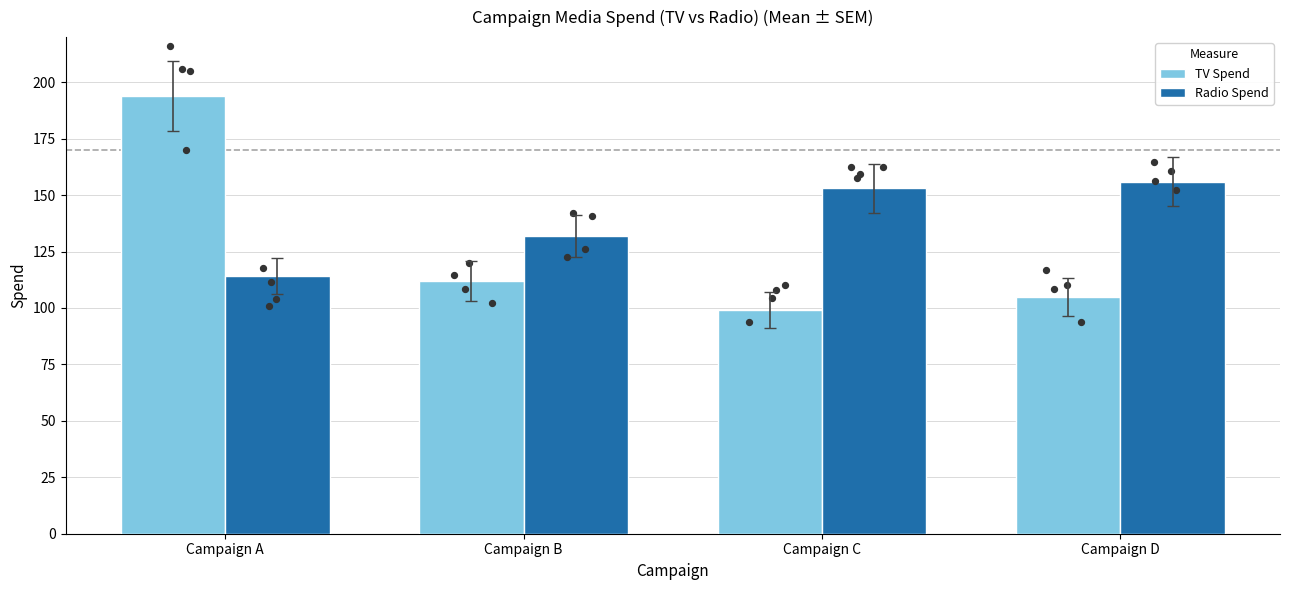

Which series has the largest total across all categories?

Radio Spend